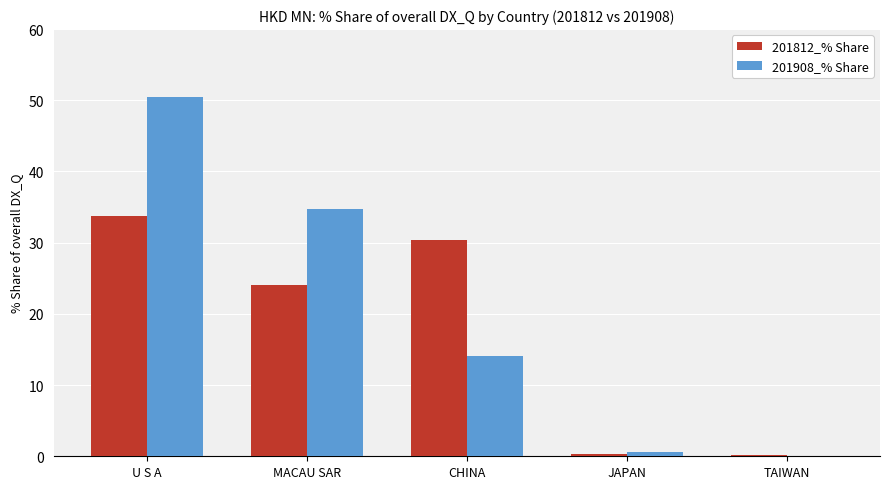

What is the sum of all 201812_% Share values?

88.6